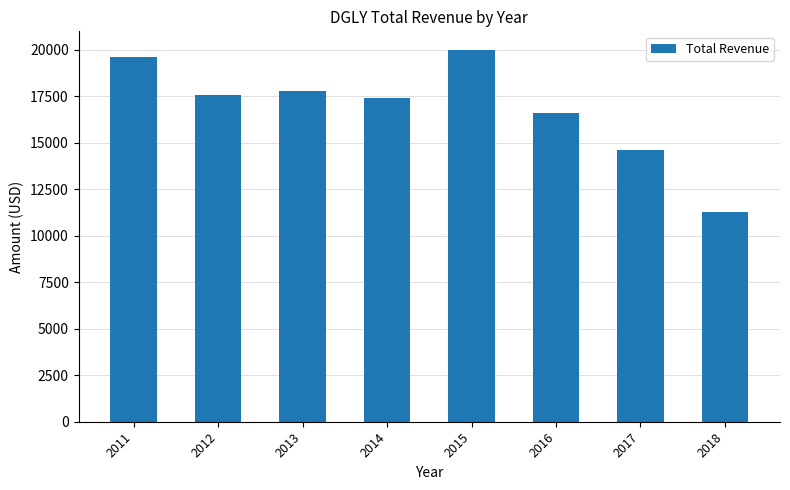

Rank the categories by value from lowest to highest.

2018, 2017, 2016, 2014, 2012, 2013, 2011, 2015